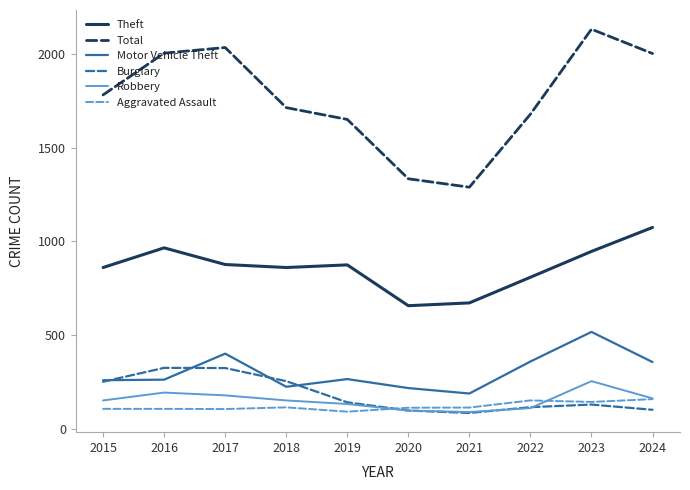

At which category is the sum across all series the highest?

2023